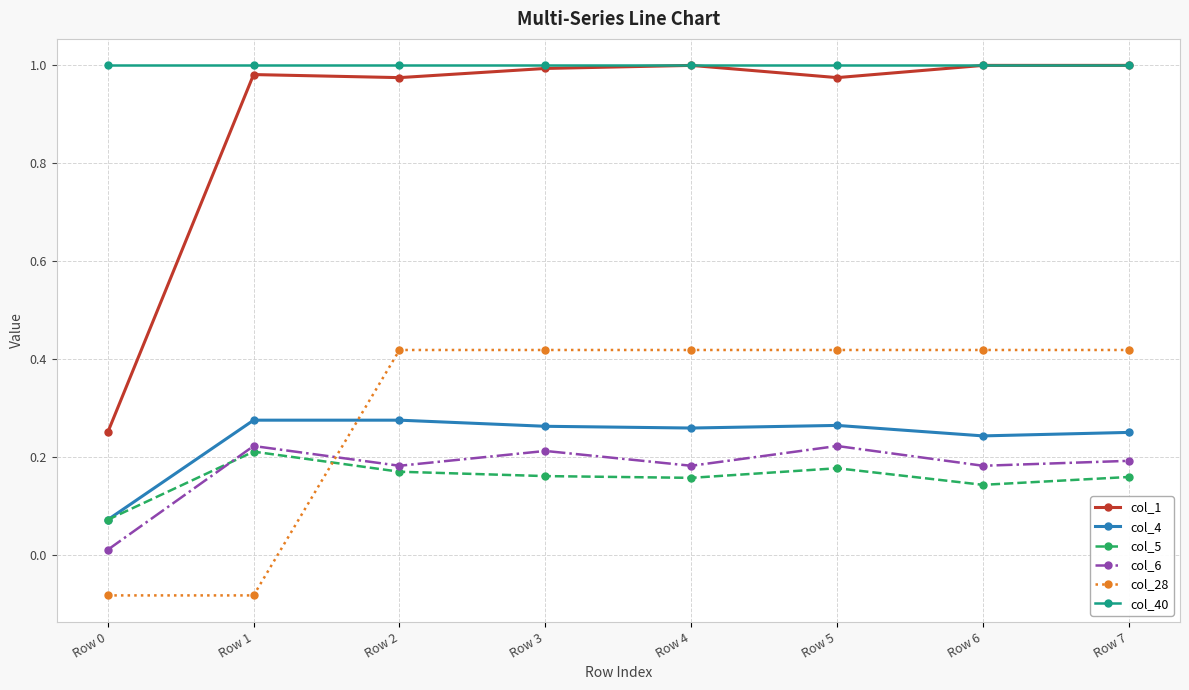

Is it true that col_4 equals 0.1 at Row 4?

False